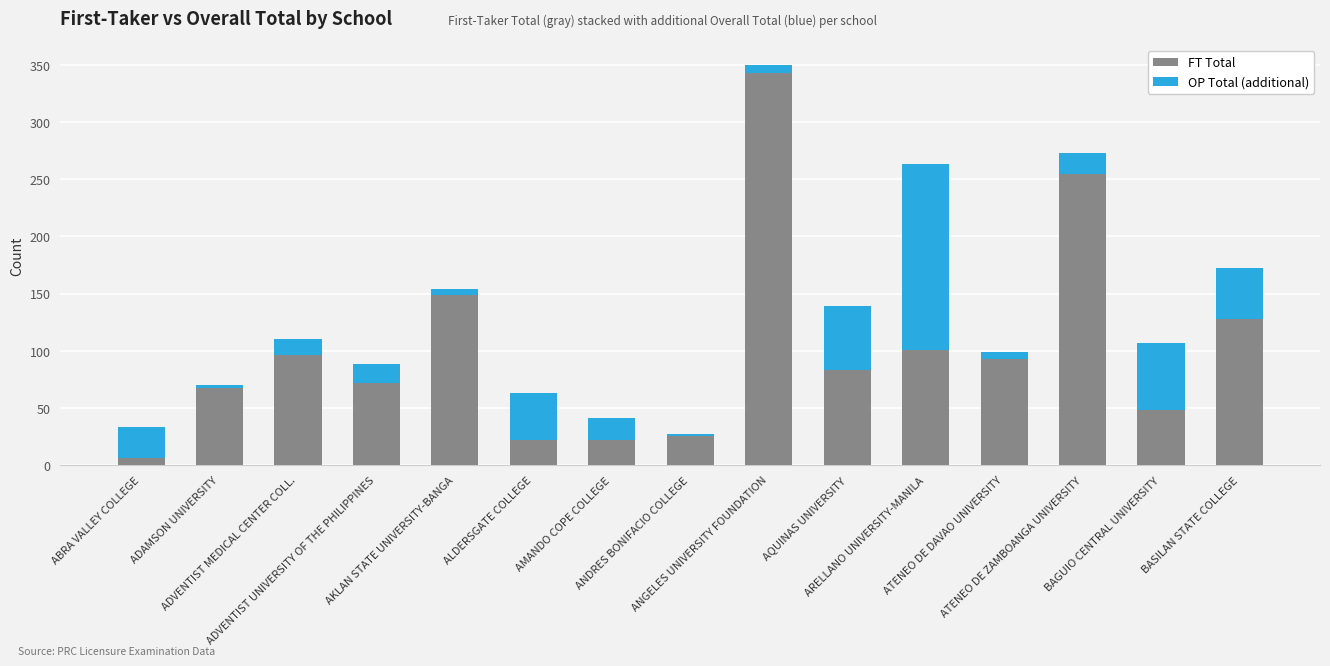

What is the difference between the maximum and minimum values in the FT Total series?

337